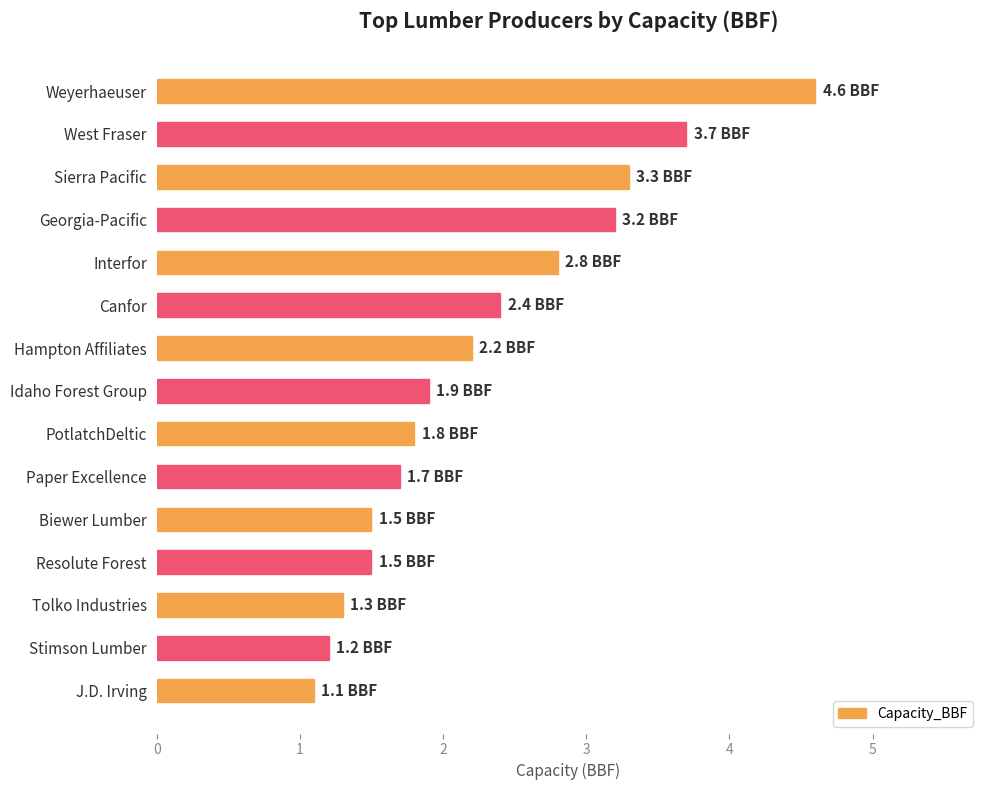

The chart shows a value of 2.4 at Canfor. True or false?

True